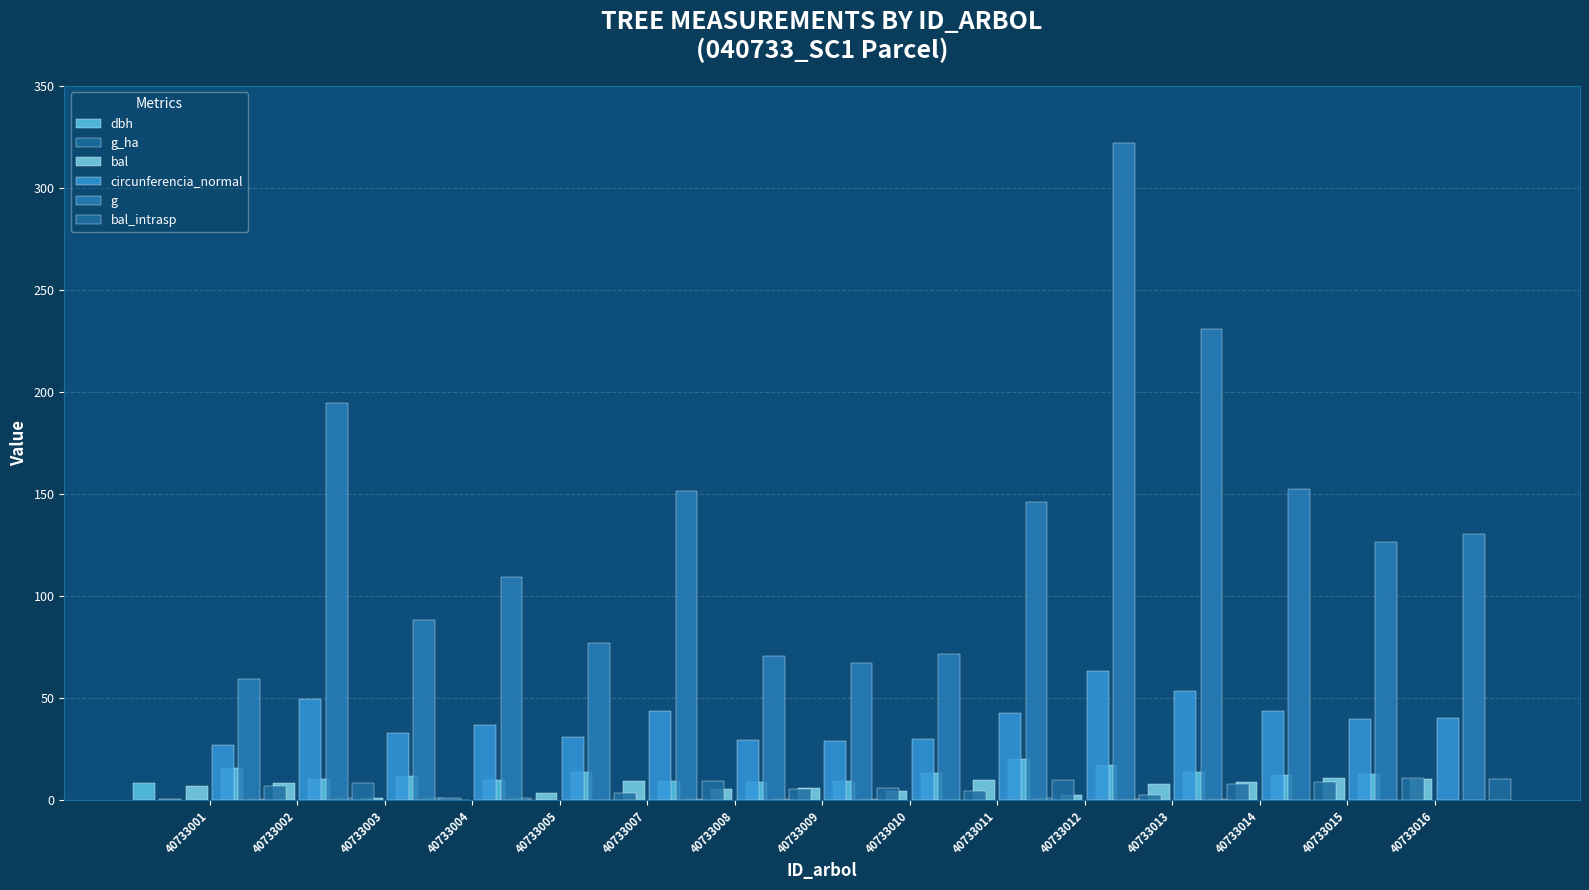

What is the value of the circunferencia_normal bar at the 2nd from the left?

49.5